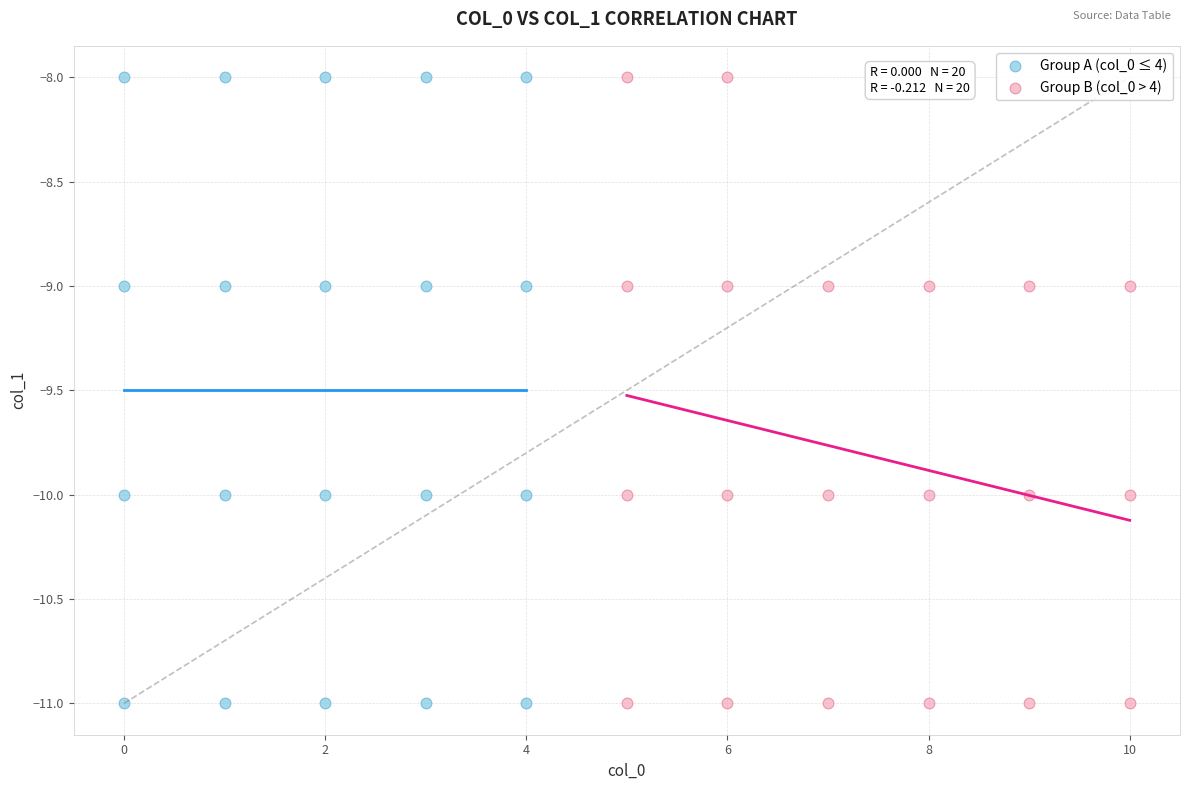

What are all the series names shown in the legend?

Group A (col_0 ≤ 4), Group B (col_0 > 4)